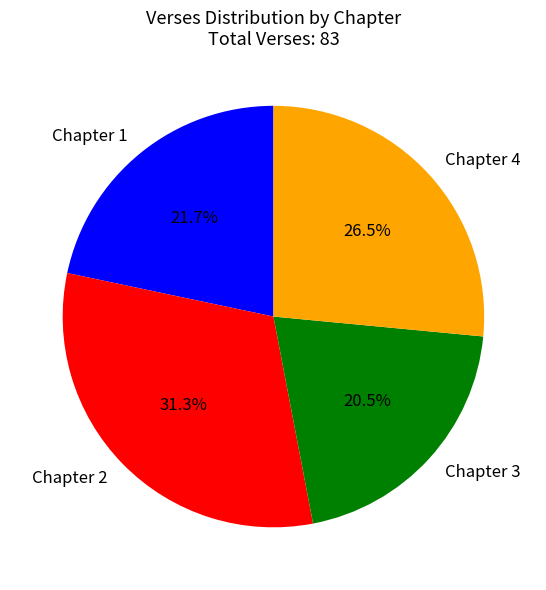

Does any single category account for the majority?

No